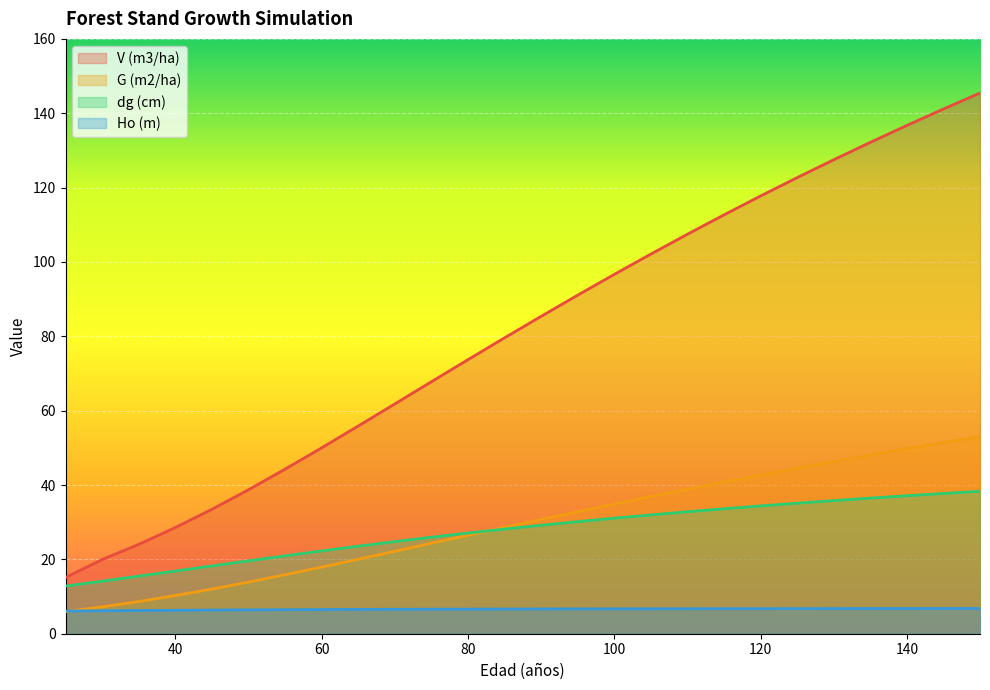

Which has a higher value, 45 or 105?

105